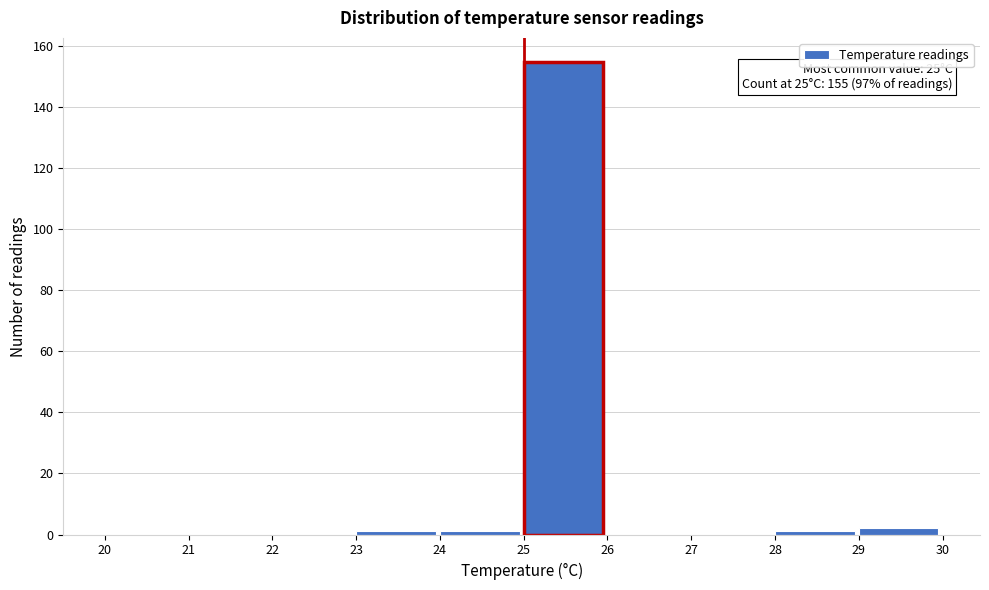

Which range on the x-axis has the tallest bar?

25 to 26